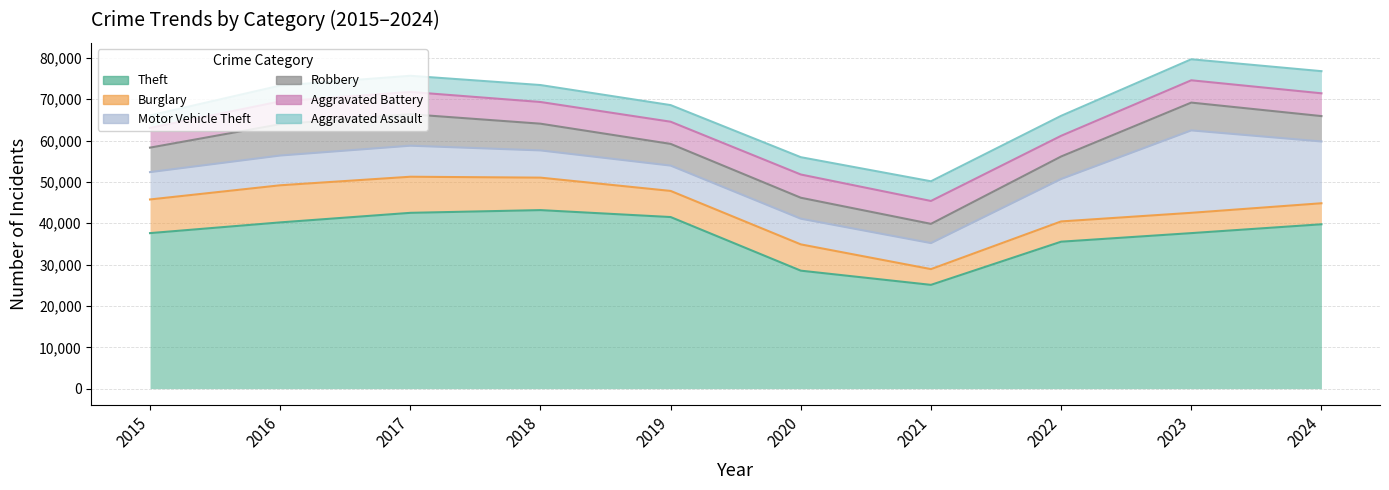

Which series changed the most between 2015 and 2023?

Motor Vehicle Theft